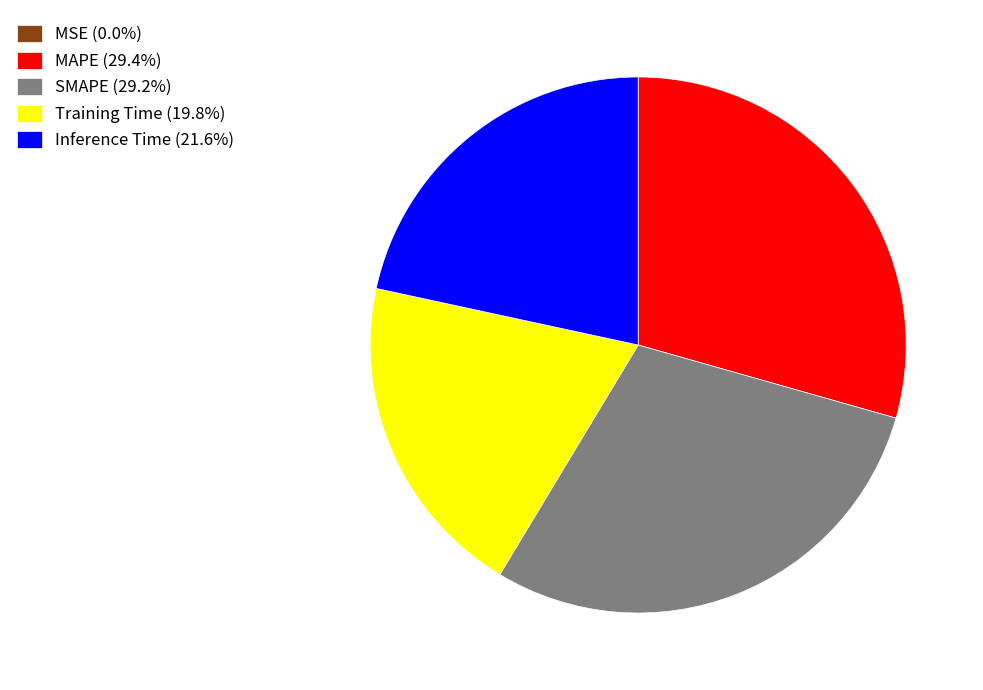

Is Training Time (19.8%) the majority of the pie?

No